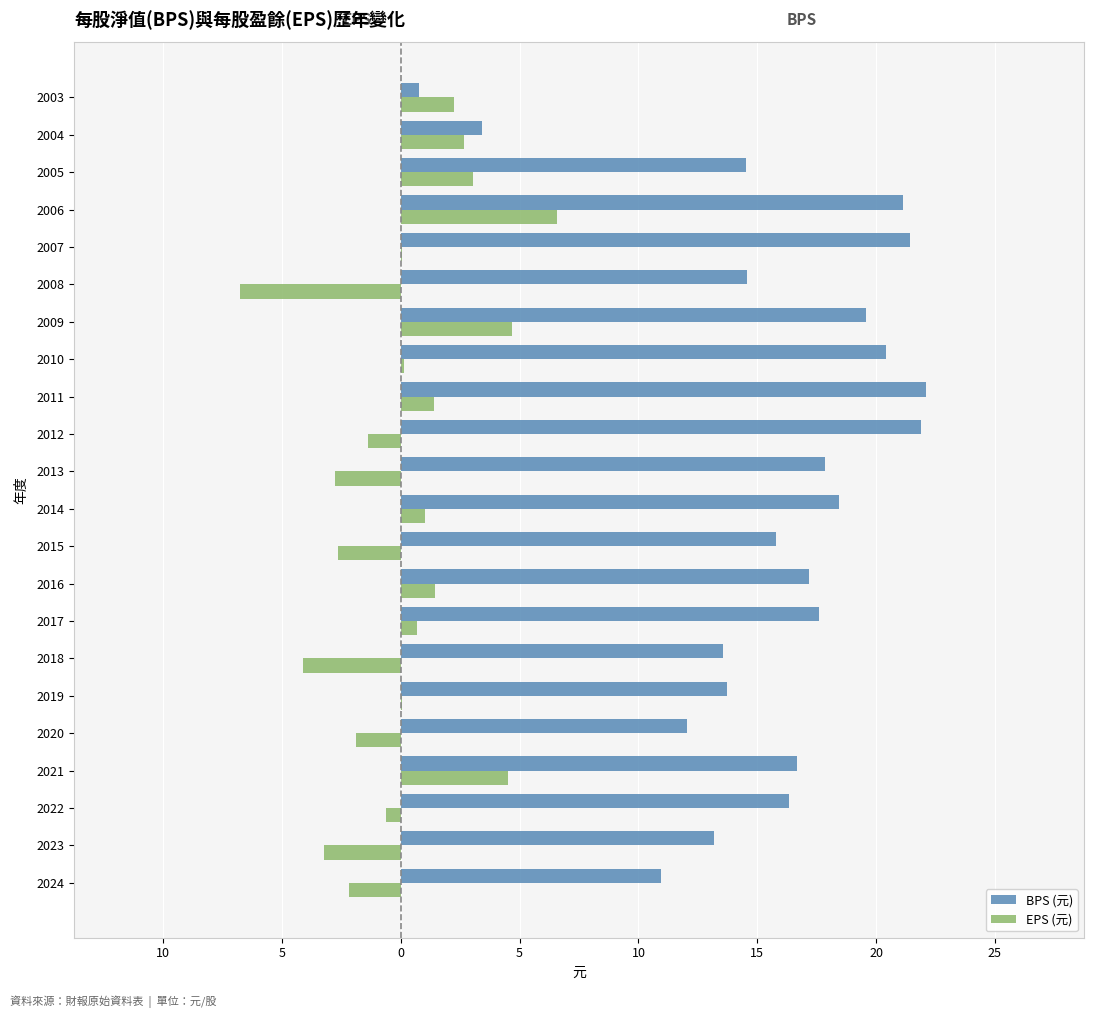

What are all the series names shown in the legend?

BPS (元), EPS (元)